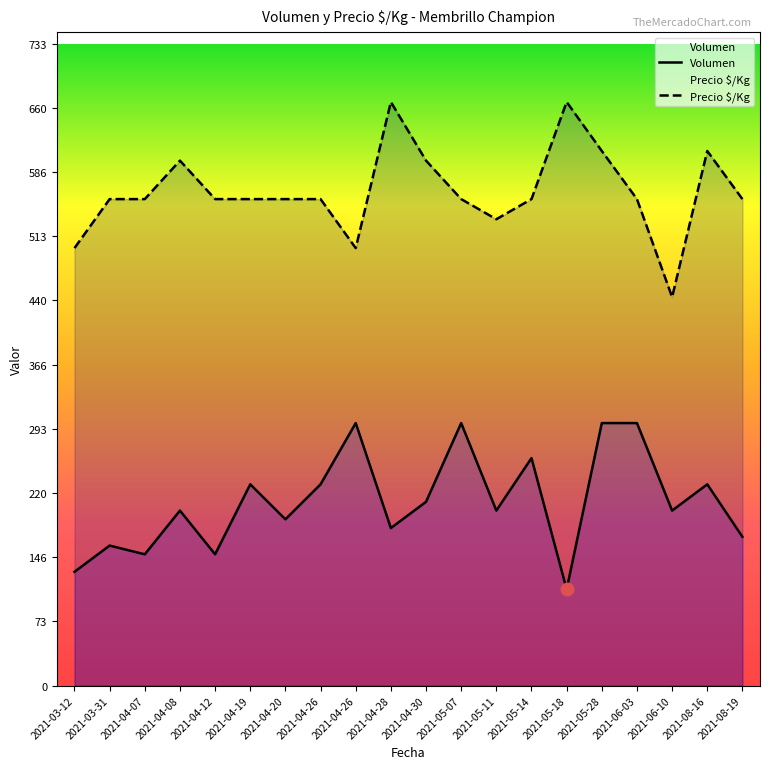

True or false: Precio_$/Kg and Volumen intersect in this chart.

False